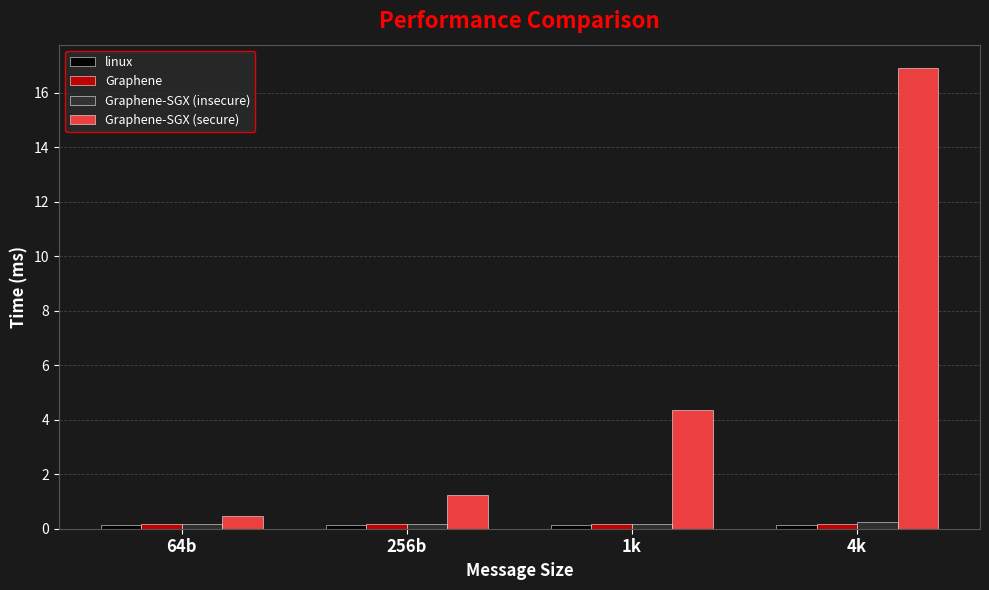

At which category is the sum across all series the highest?

4k